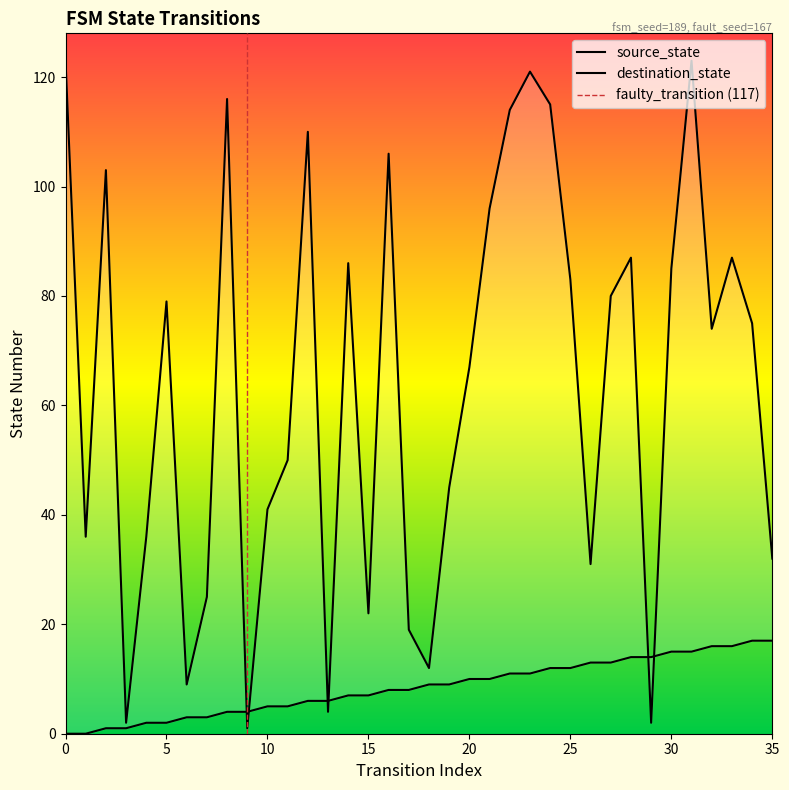

Where is the first local minimum for destination_state?

1